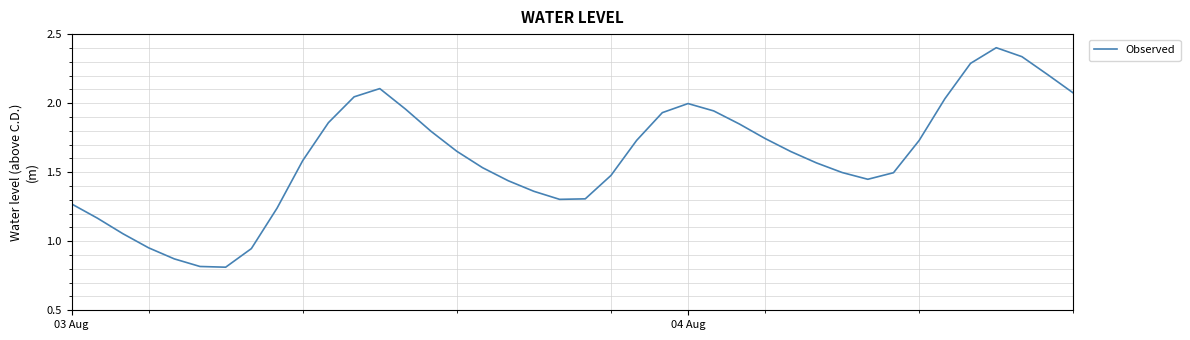

What is the greatest value displayed?

2.4